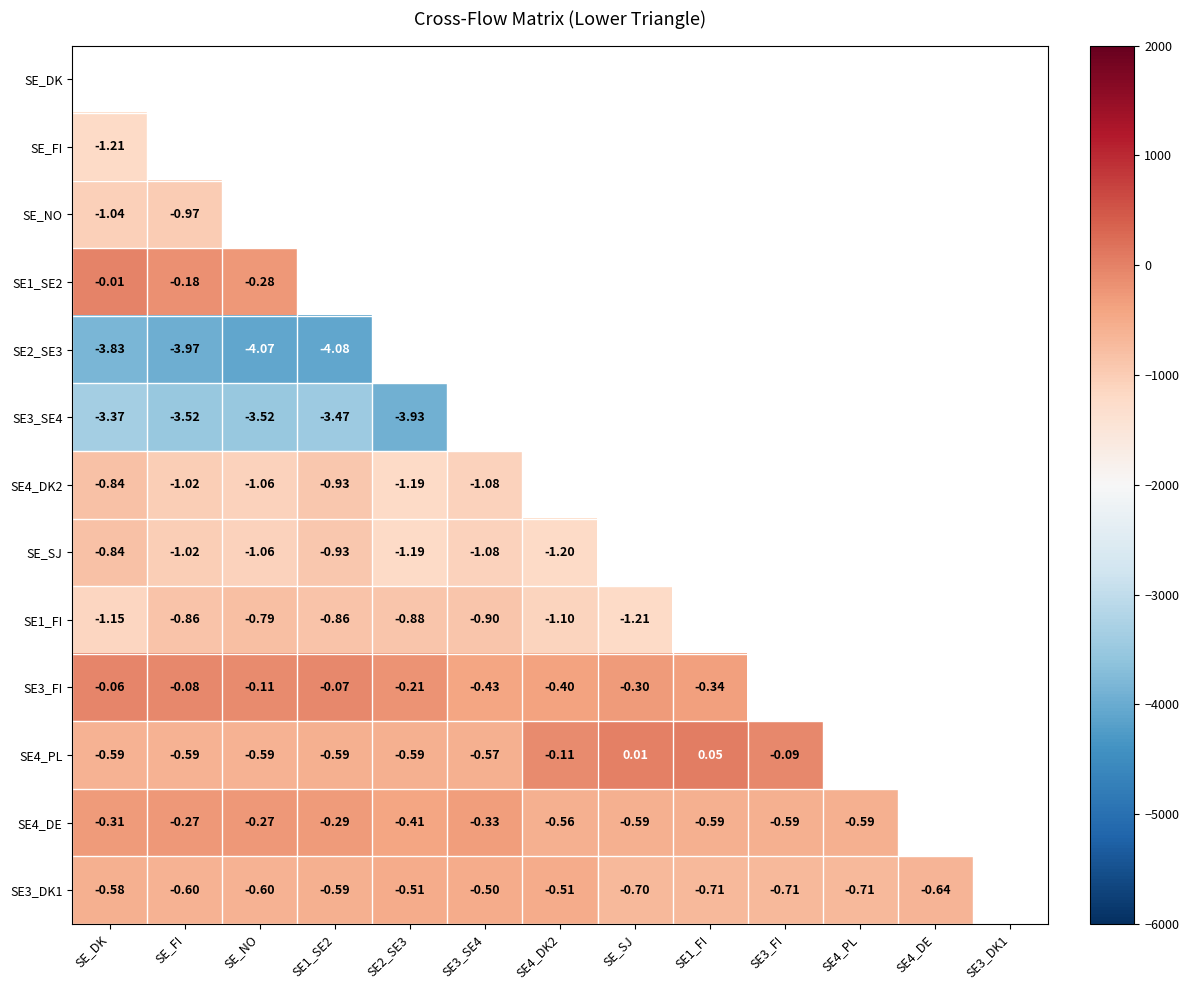

At which category does the chart reach its minimum across all series?

SE1_SE2